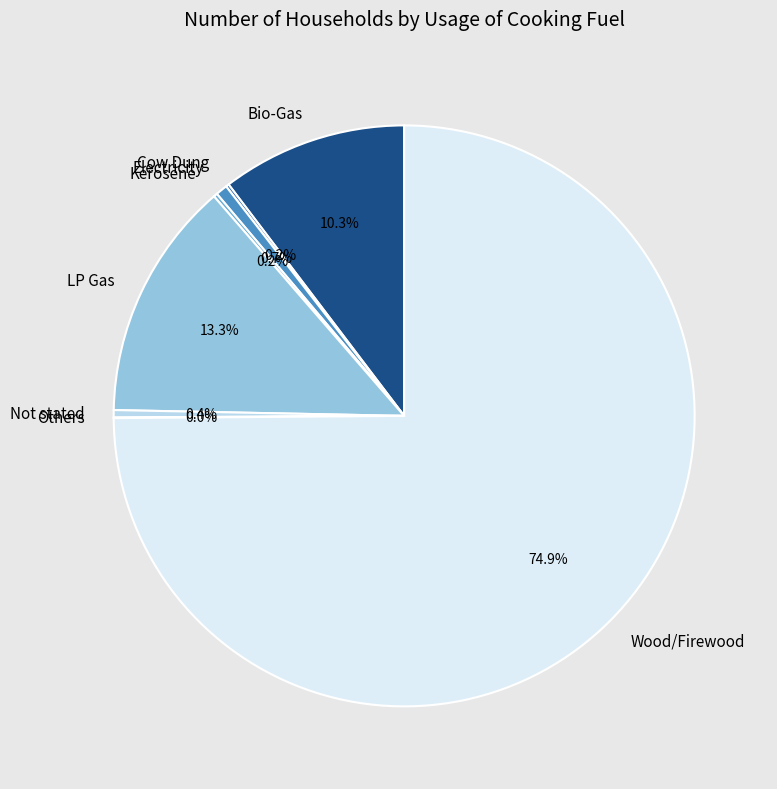

Does Not stated represent more than half of the total?

No